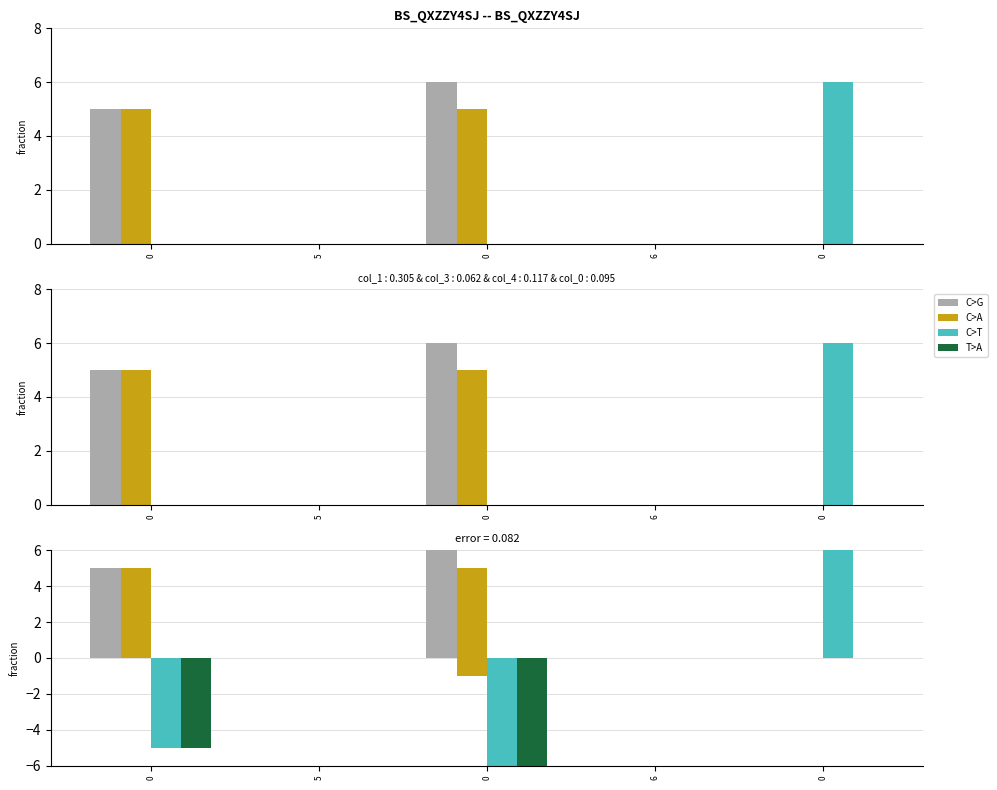

The value of col_4 at 0 is 2. True or false?

False